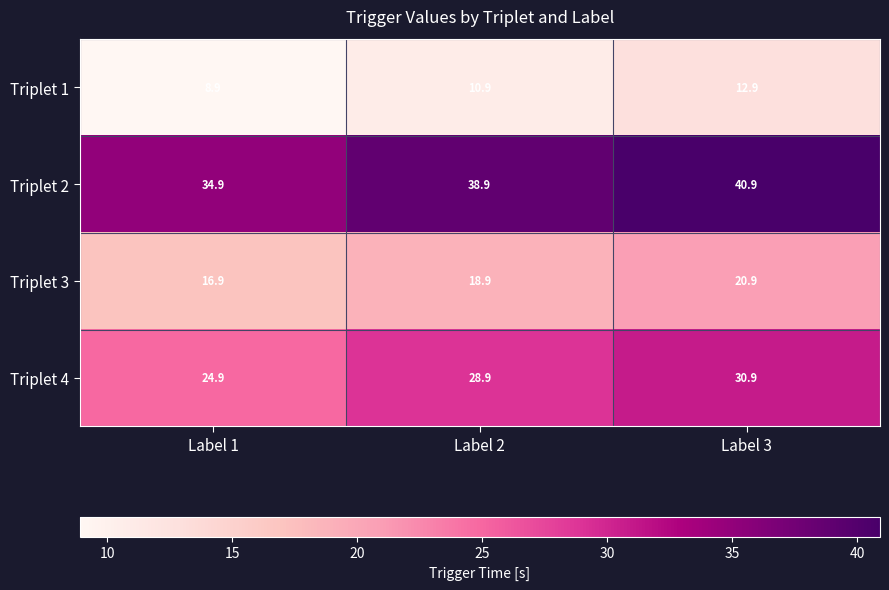

What is the sum of all Triplet 1 values?

32.7